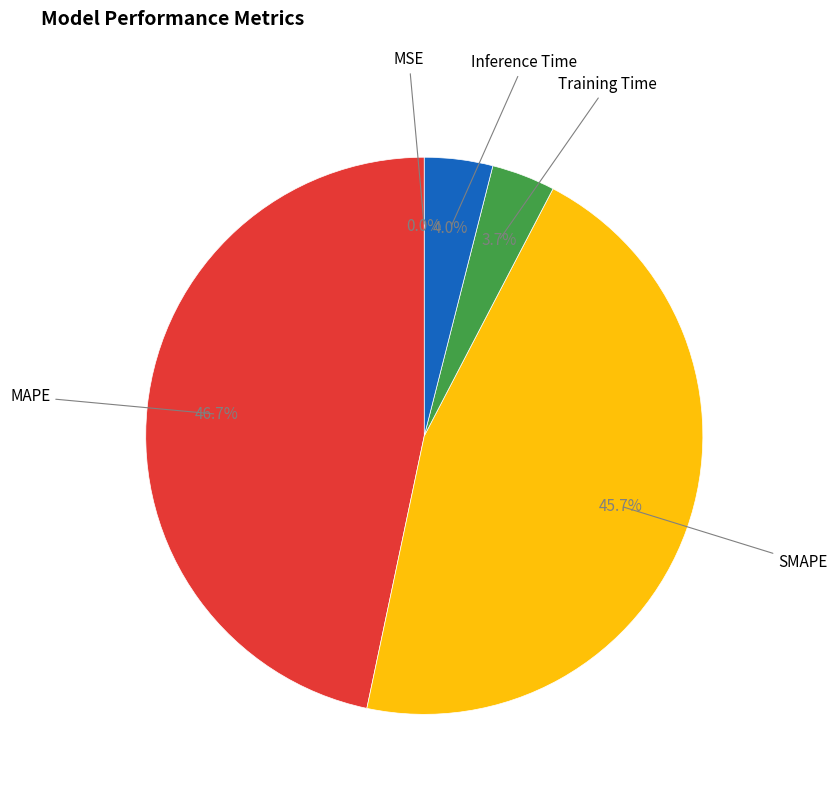

Combined, do Training Time and SMAPE account for over 50%?

No